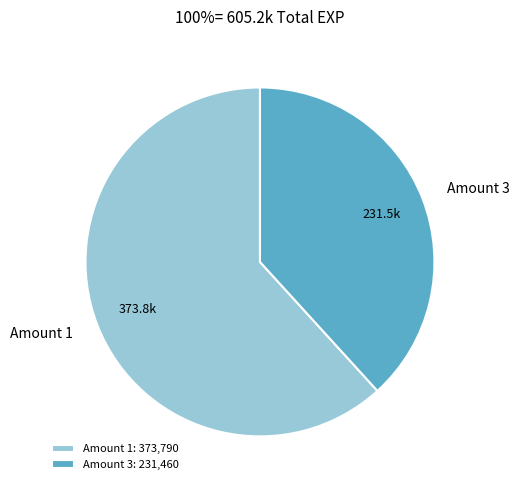

Is it true that Amount 3 is 38% of the pie?

True